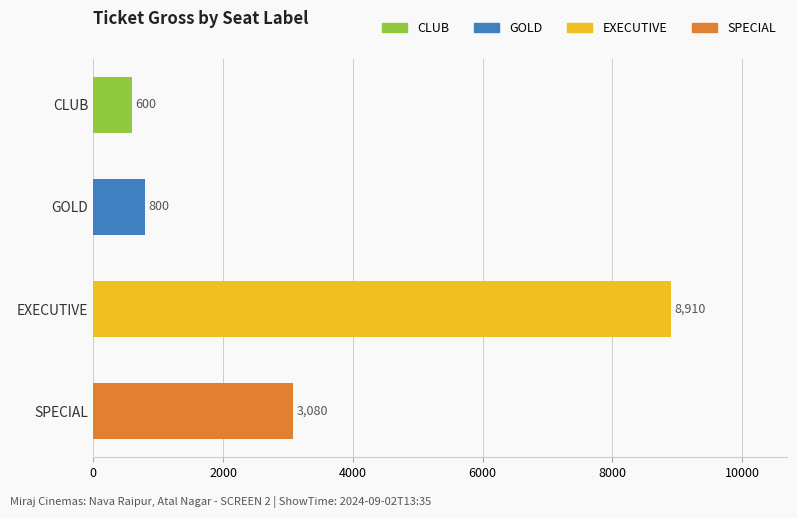

Is it true that the value at EXECUTIVE is 4052?

False